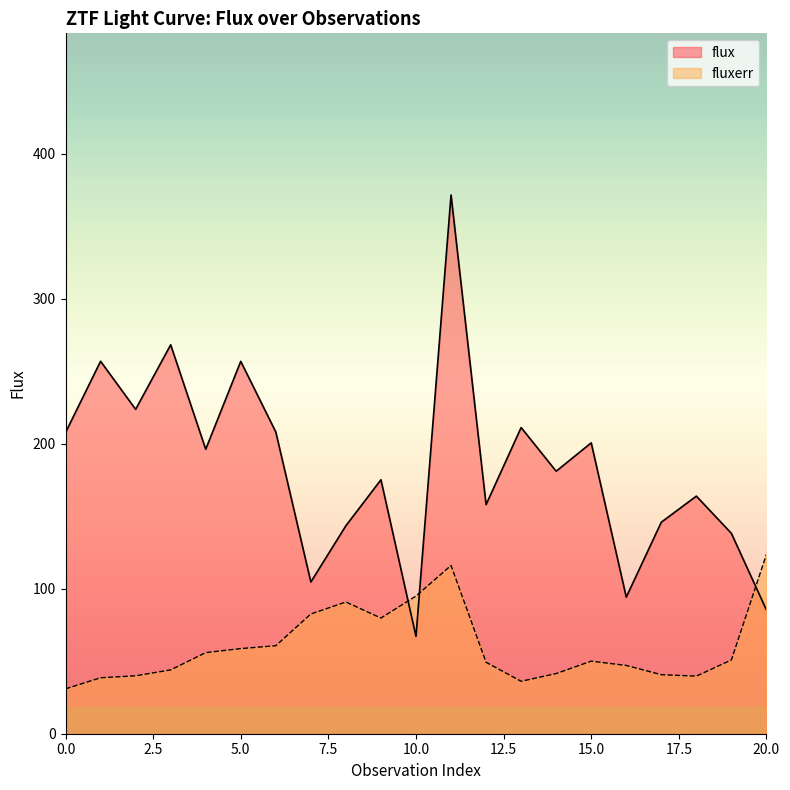

What is the difference between the maximum and minimum values in the flux series?

304.4